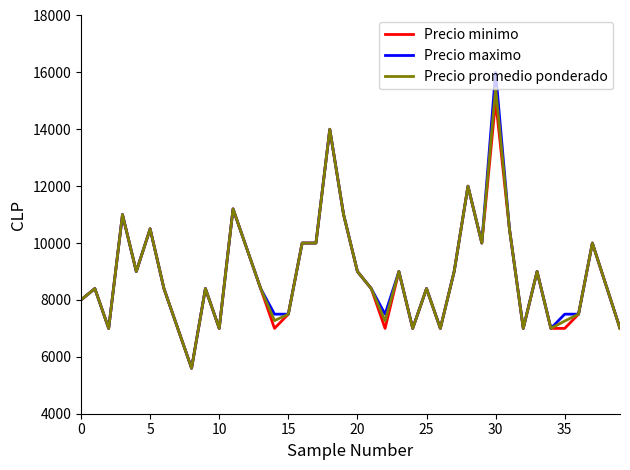

Which series has the largest range (max minus min)?

Precio maximo